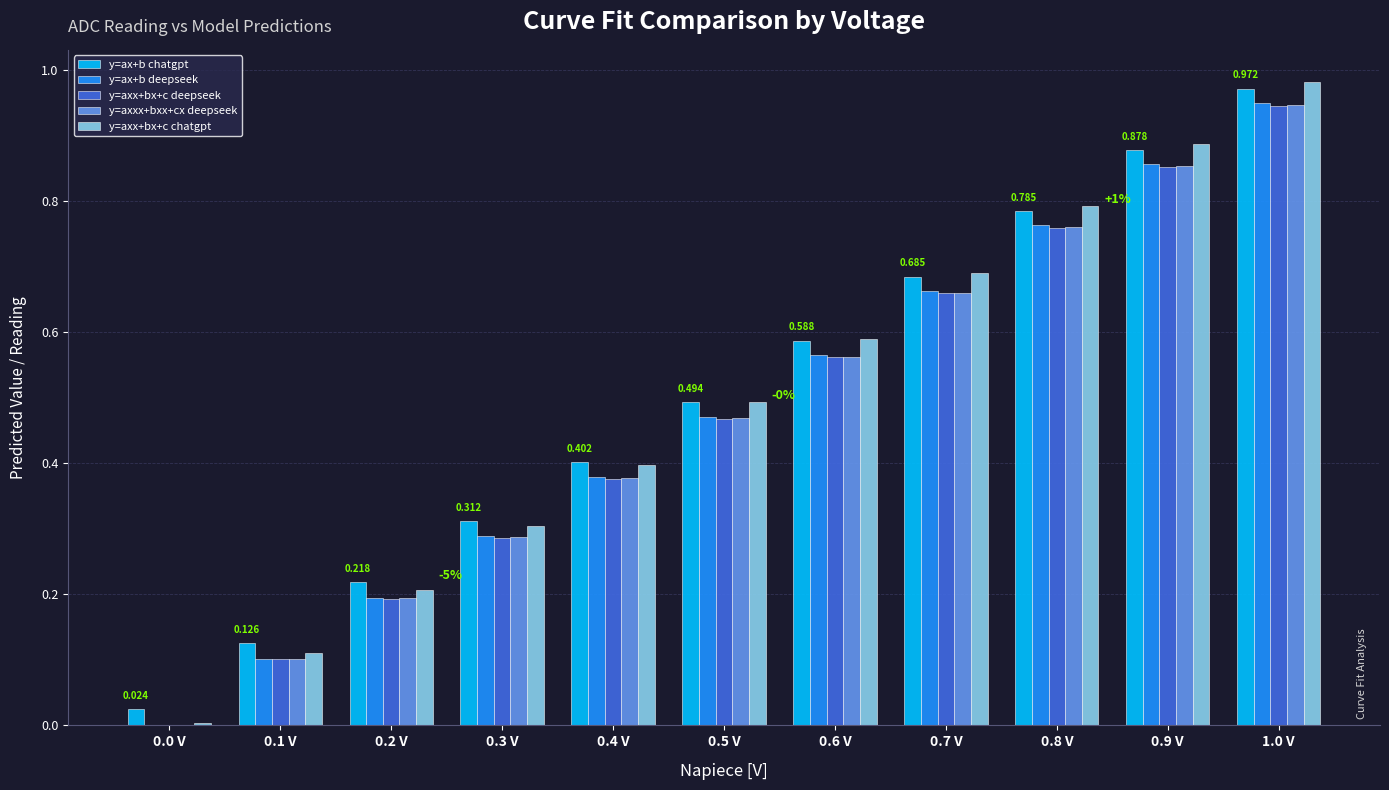

Is the value of y=axx+bx+c chatgpt at 0.4 V greater than the value of y=axxx+bxx+cx deepseek at 0.6 V?

No